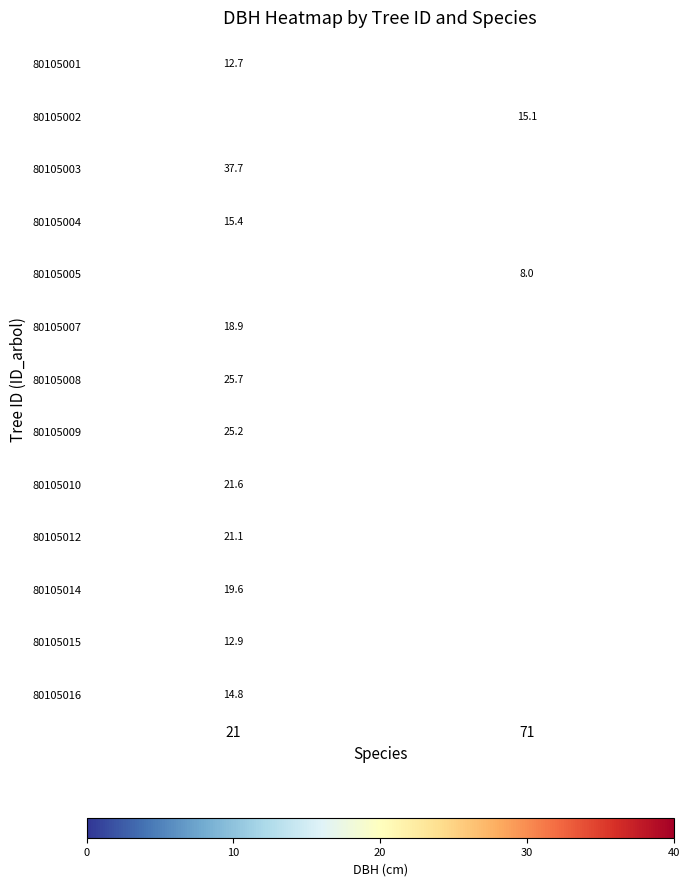

True or false: 80105016 has a value of 24.5 at 21.

False